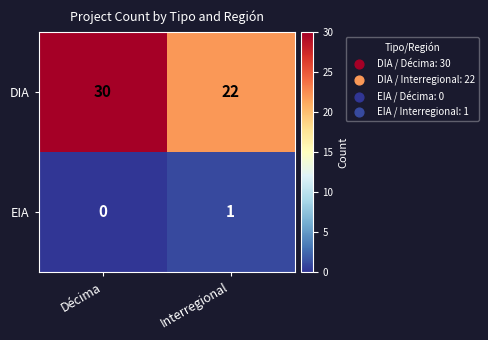

Which series has the largest range (max minus min)?

DIA